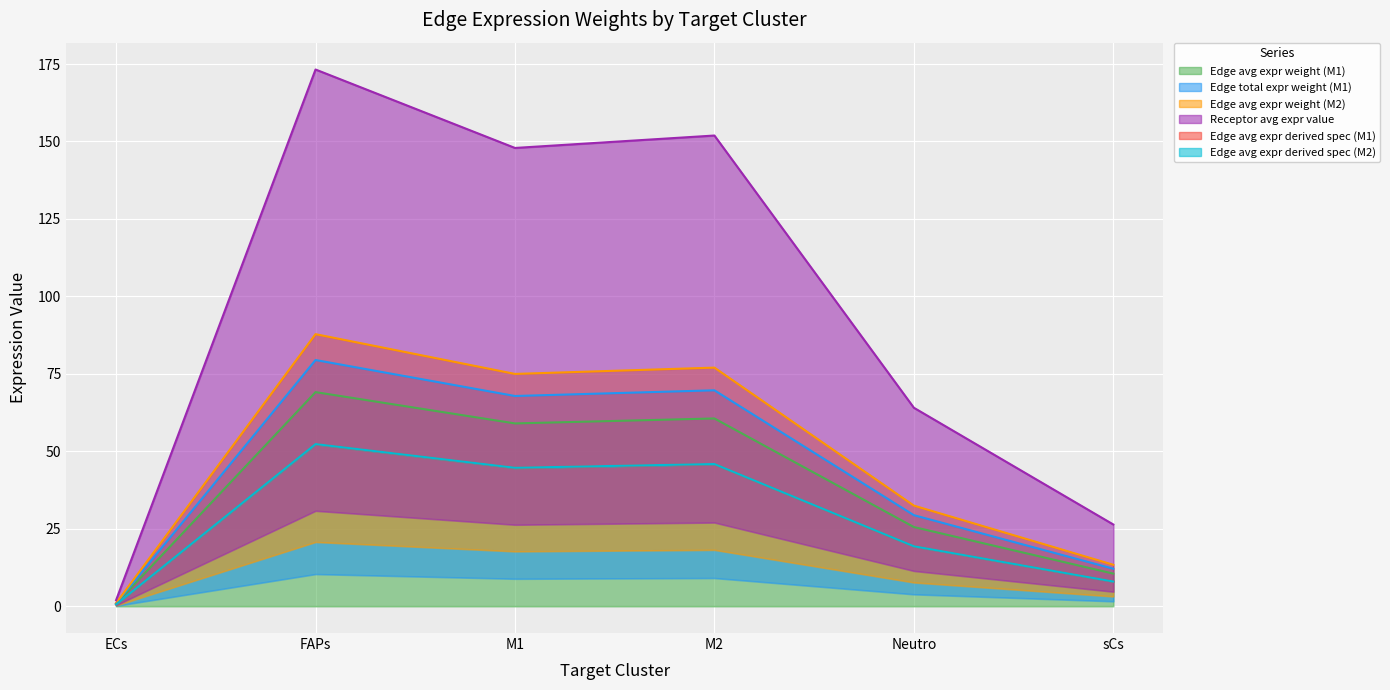

What is the label of the 5th point from the right?

FAPs